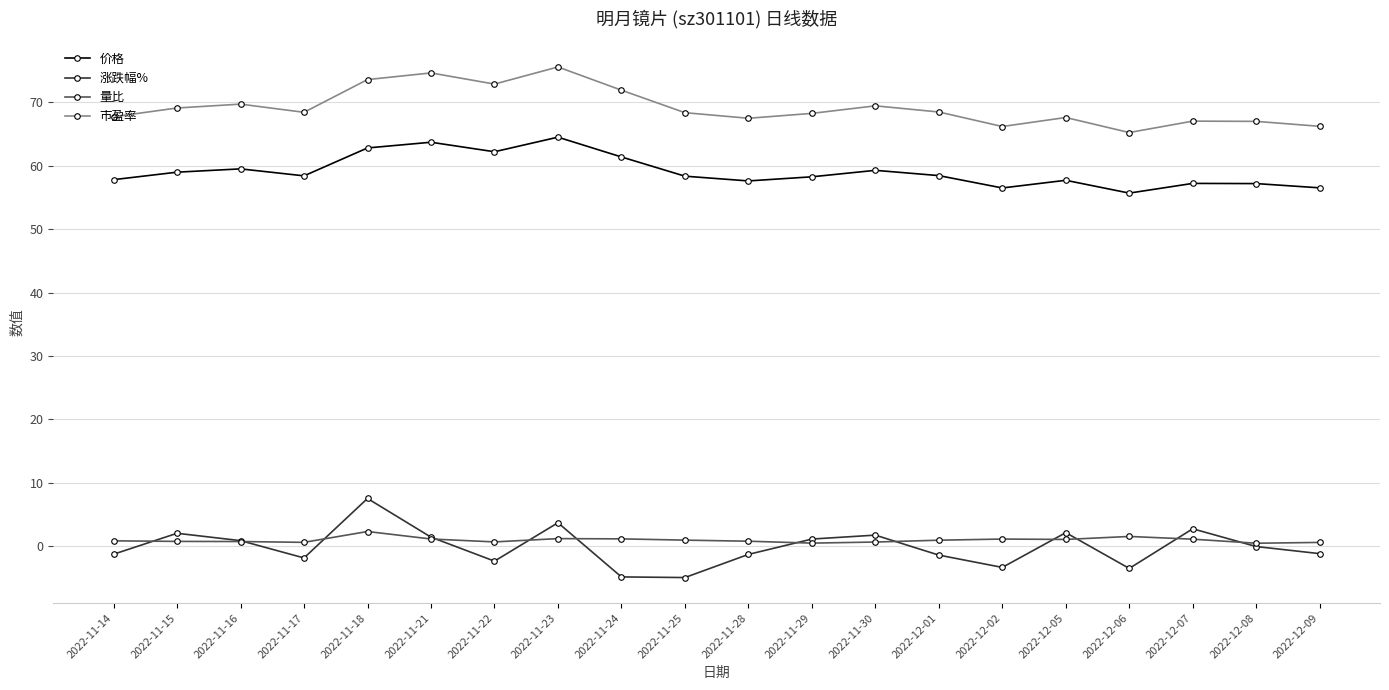

Which series has the largest total across all categories?

市盈率